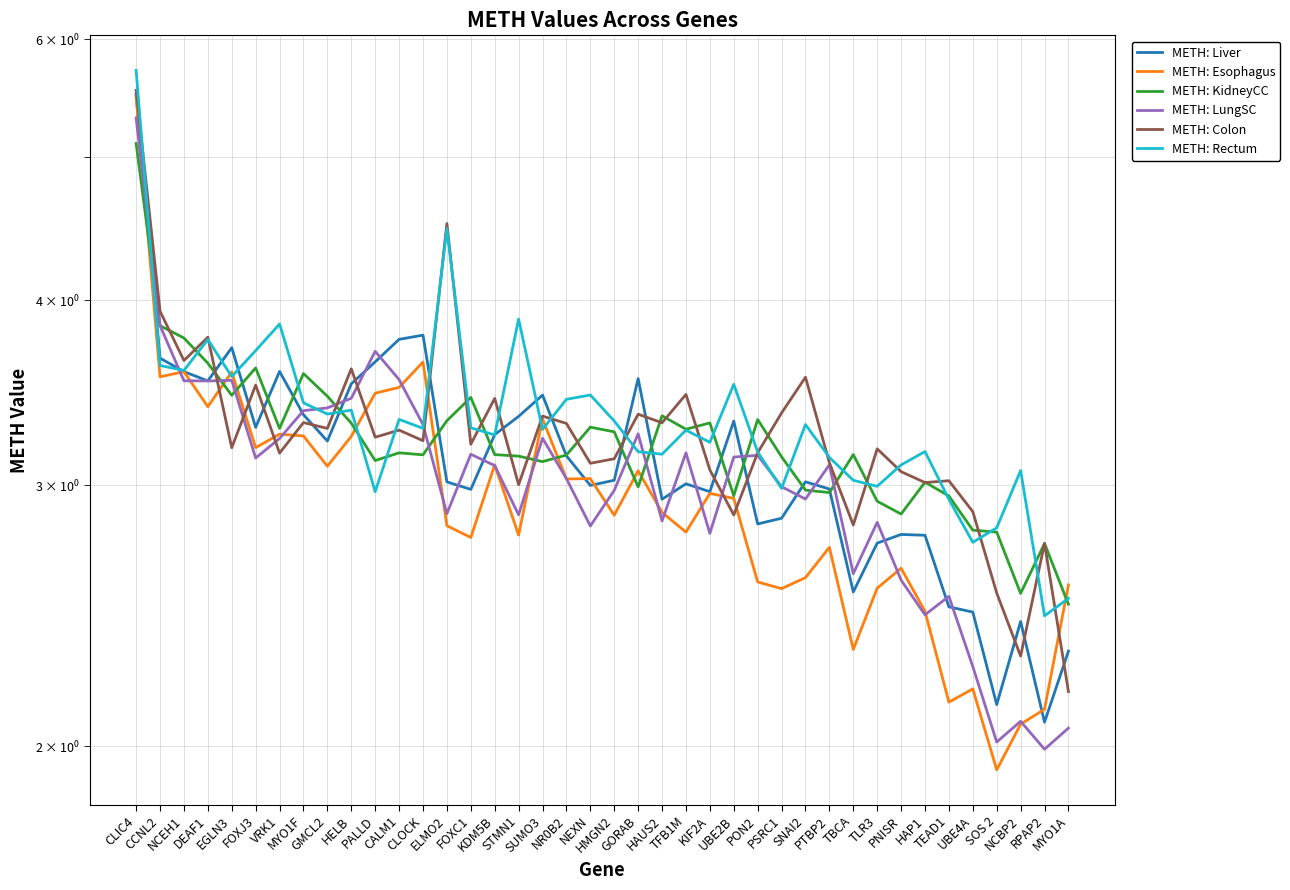

Rank the series at PSRC1 from highest to lowest value.

METH: Colon, METH: KidneyCC, METH: LungSC, METH: Rectum, METH: Liver, METH: Esophagus